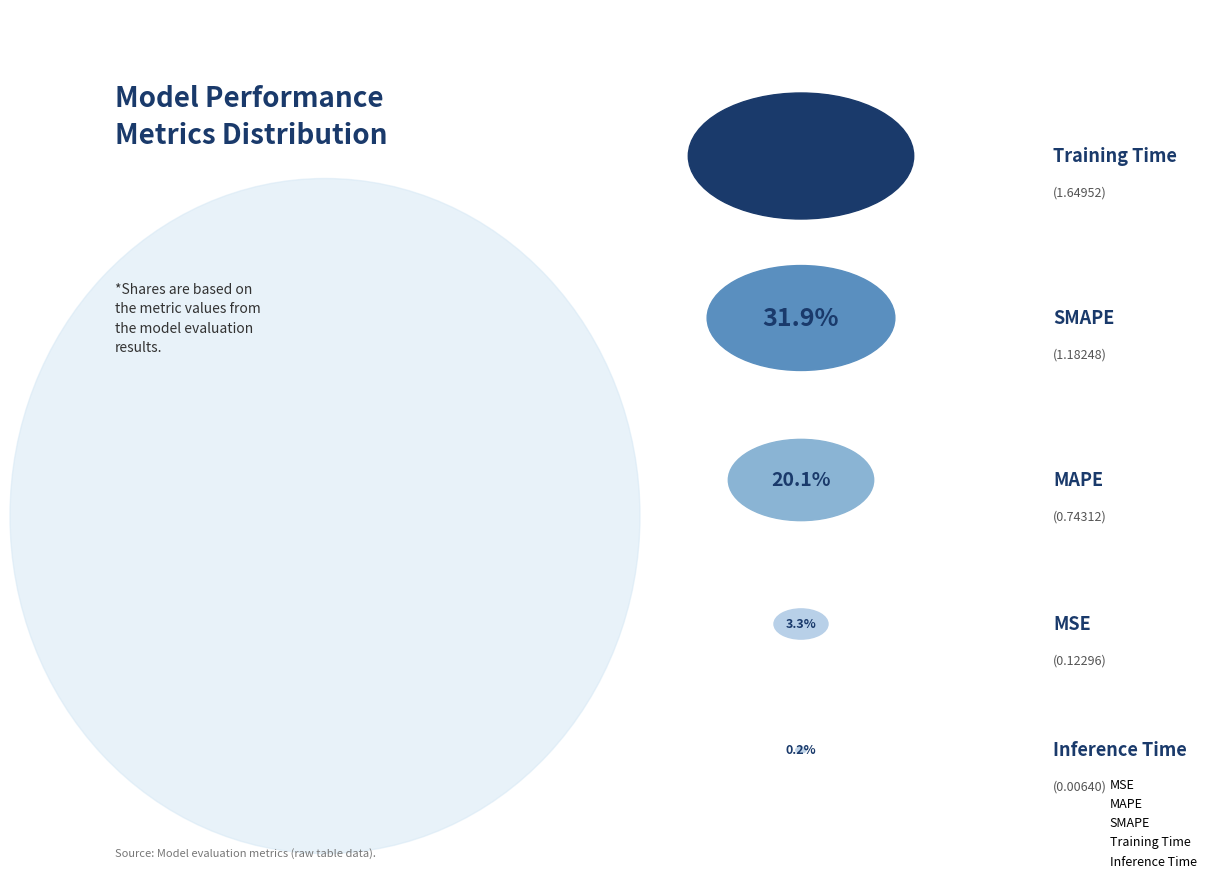

Is there any slice that represents more than half of the pie?

No